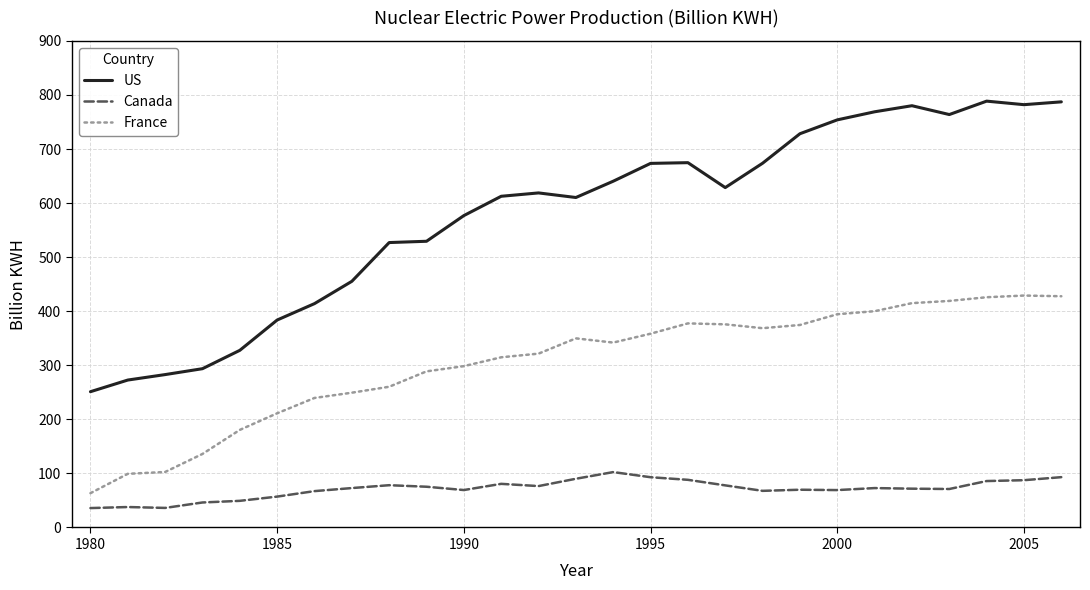

Rank the series by their maximum value, from highest to lowest.

US, France, Canada